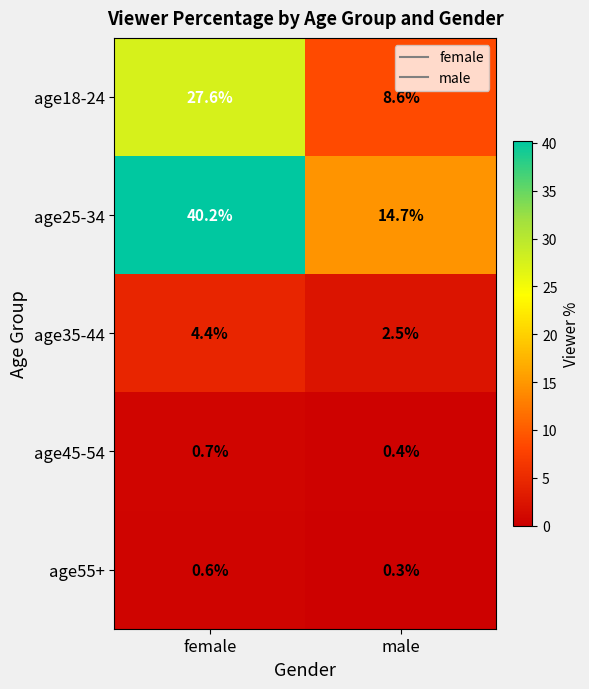

At which category is the sum across all series the highest?

female